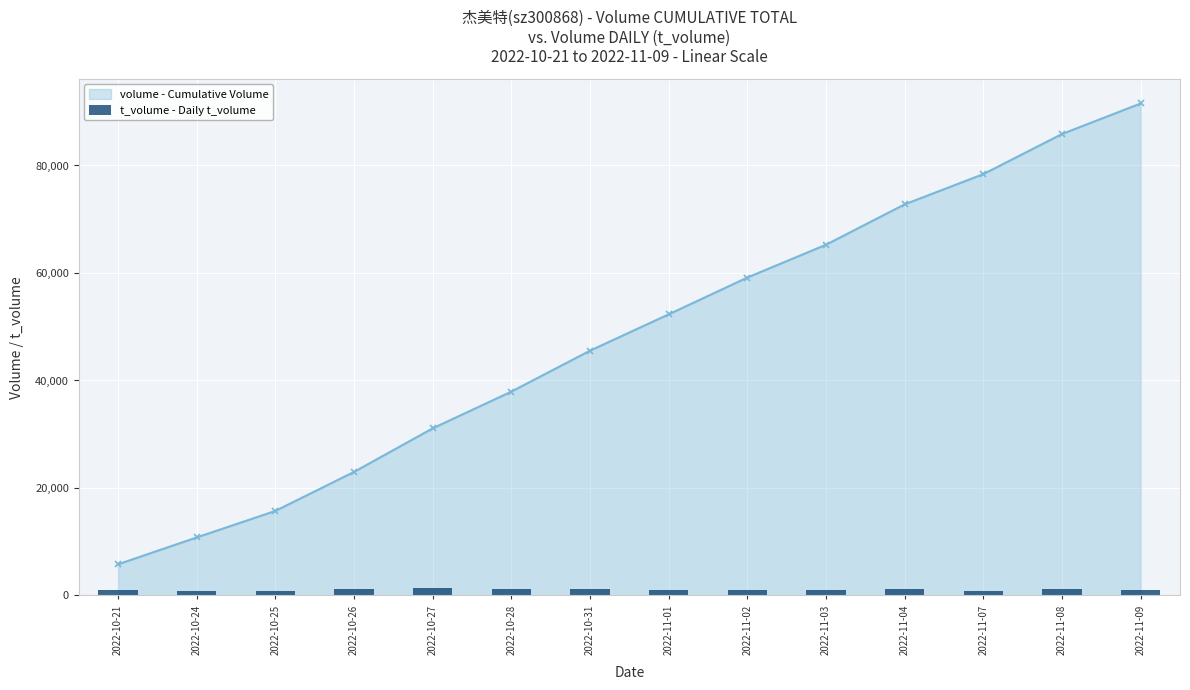

Does the chart contain stacked bars?

No